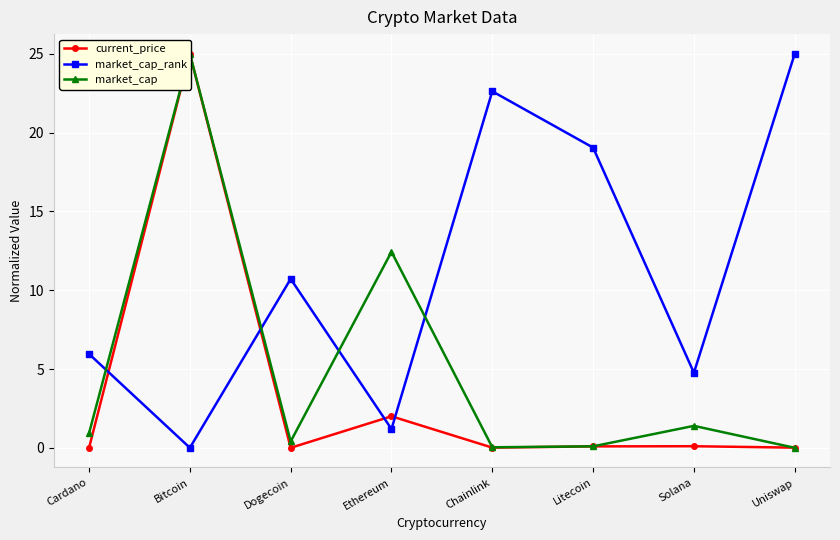

How many lines are shown in the chart?

3